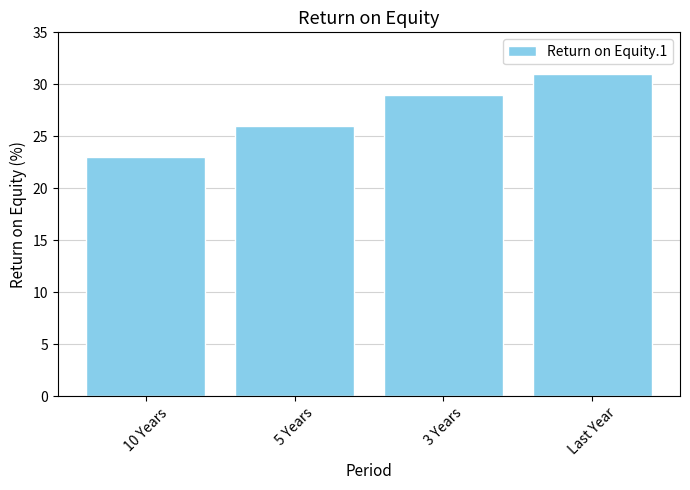

The chart shows a value of 26 at 5 Years. True or false?

True